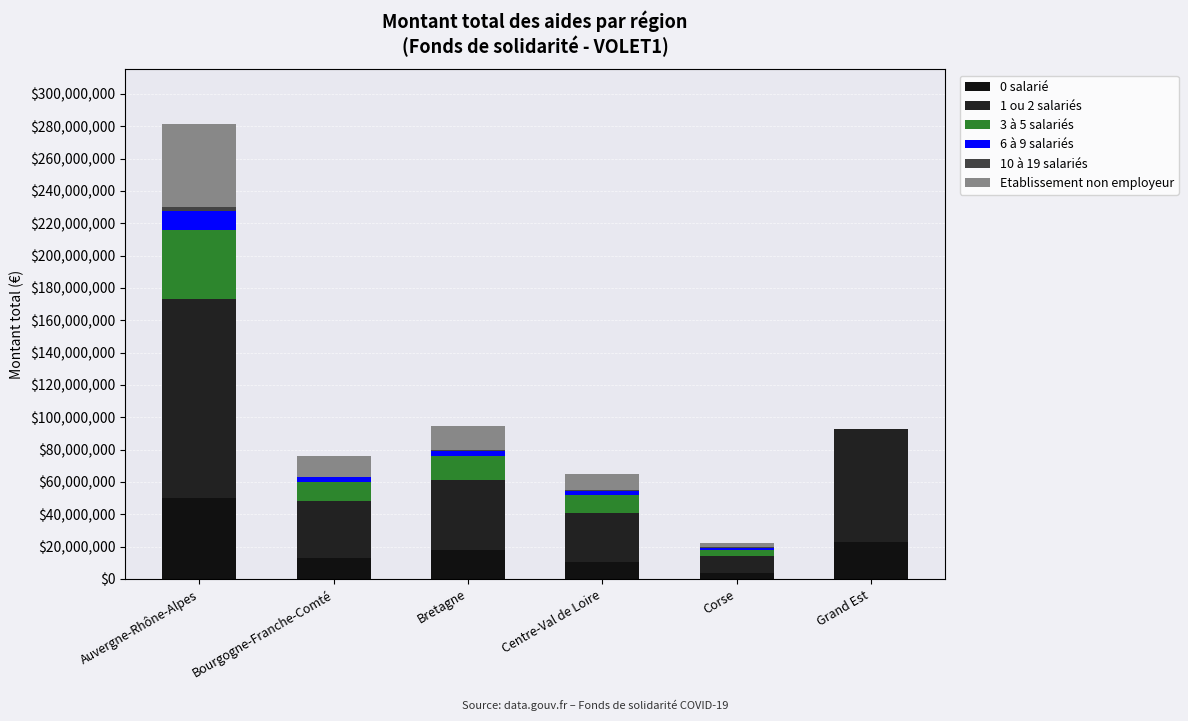

What is the label of the 1st bar from the right?

Grand Est